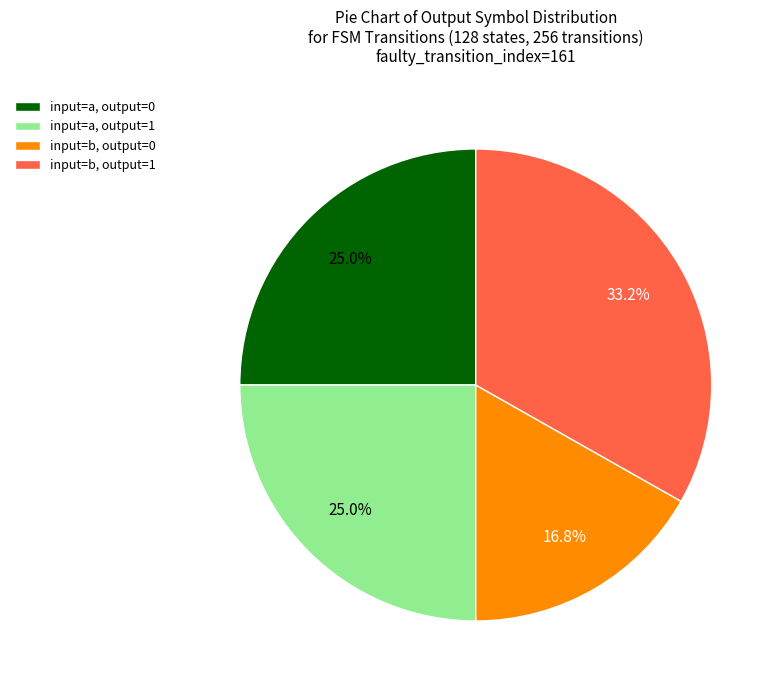

Count the number of slices in the pie.

4